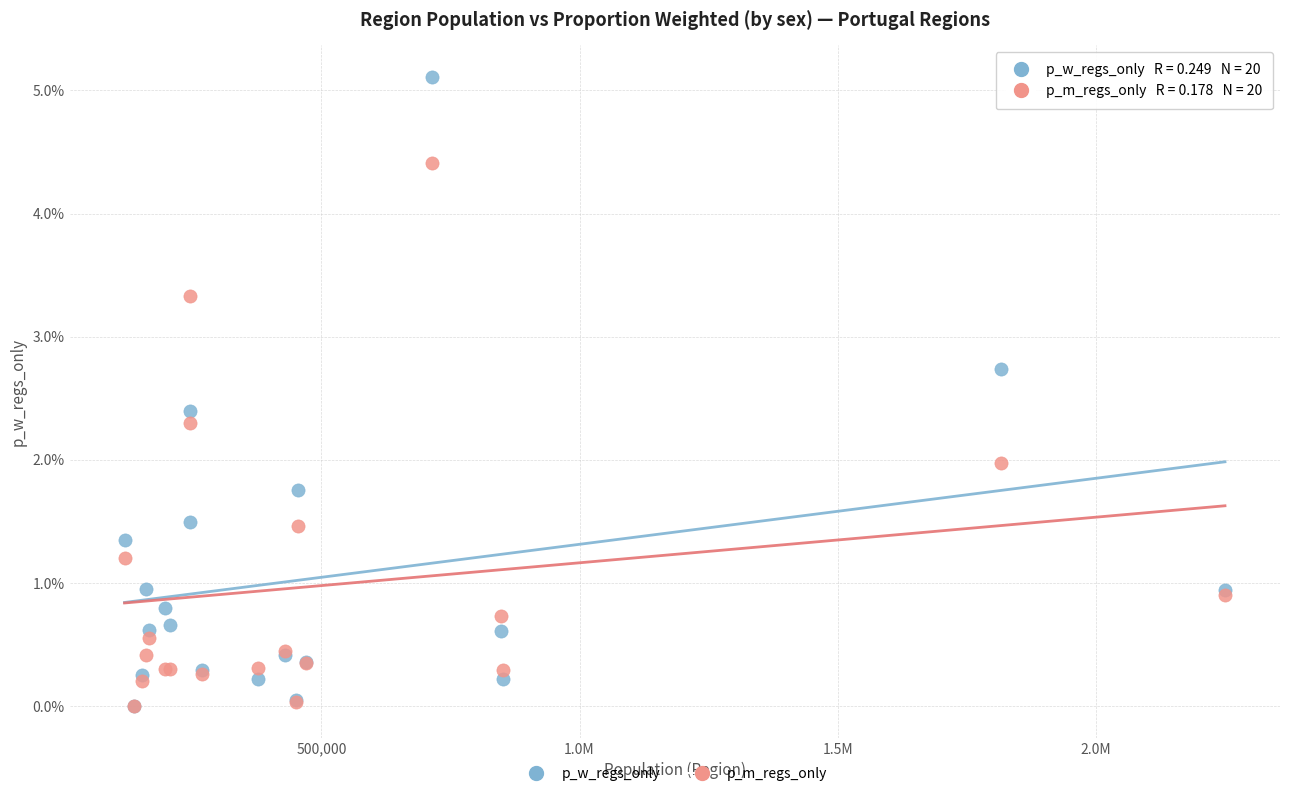

Which series contains the highest Y value?

p_w_regs_only